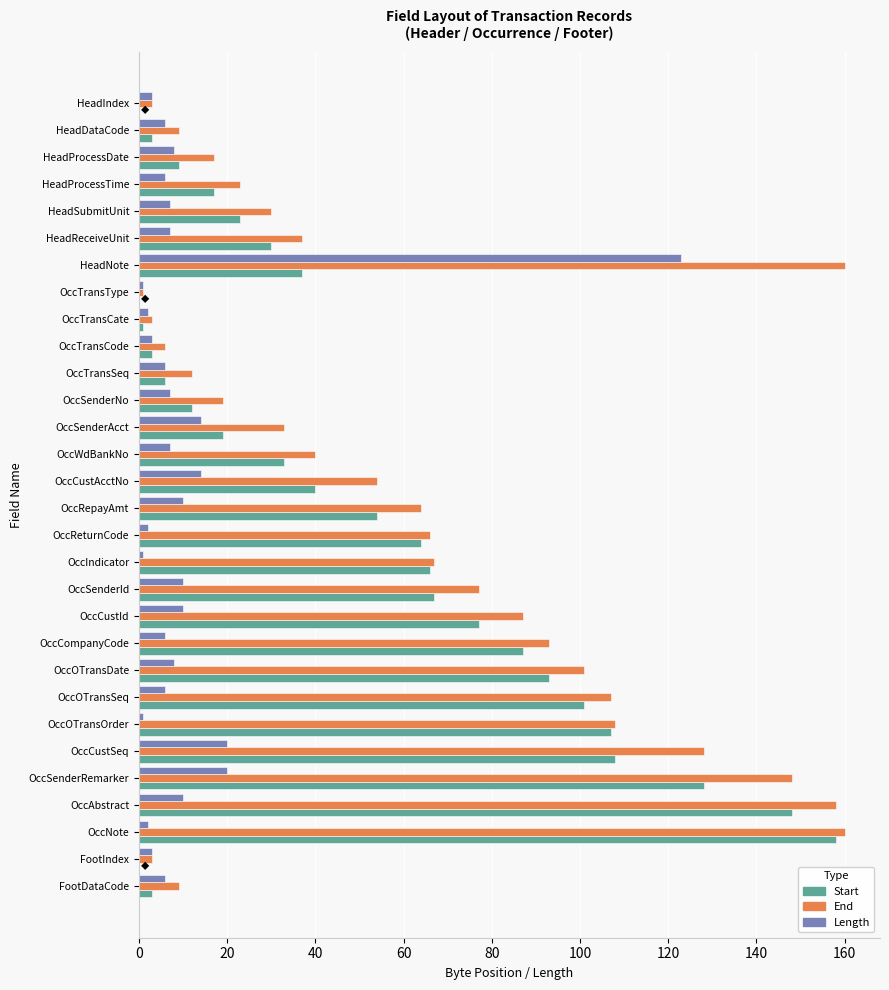

True or false: Start has a value of 107 at OccOTransOrder.

True